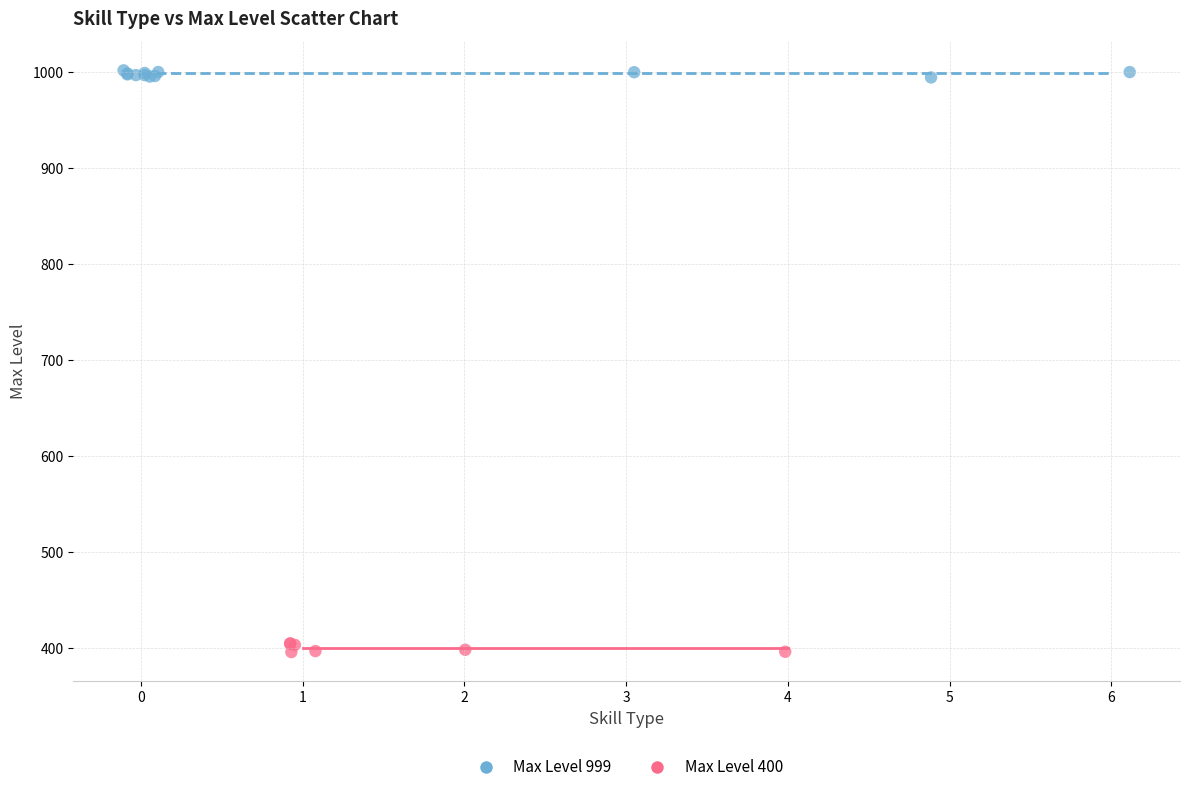

Which series contains the highest Y value?

Max Level 999